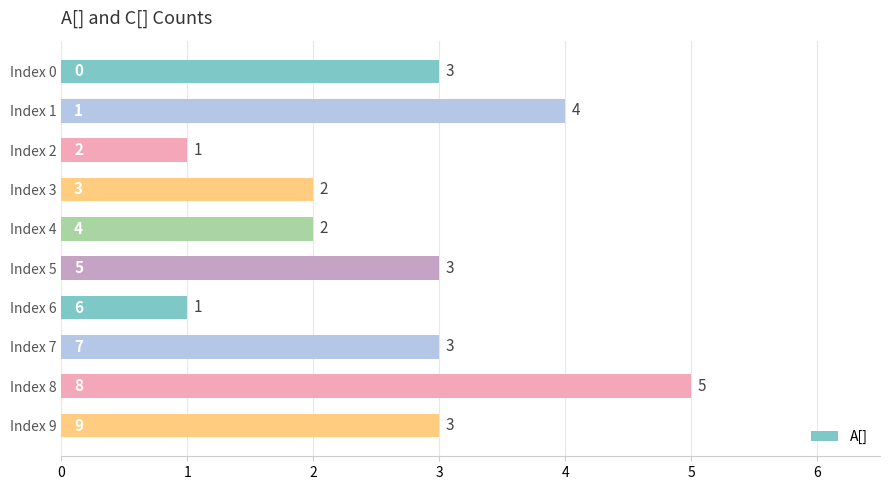

Which has a higher value, Index 2 or Index 4?

Index 4